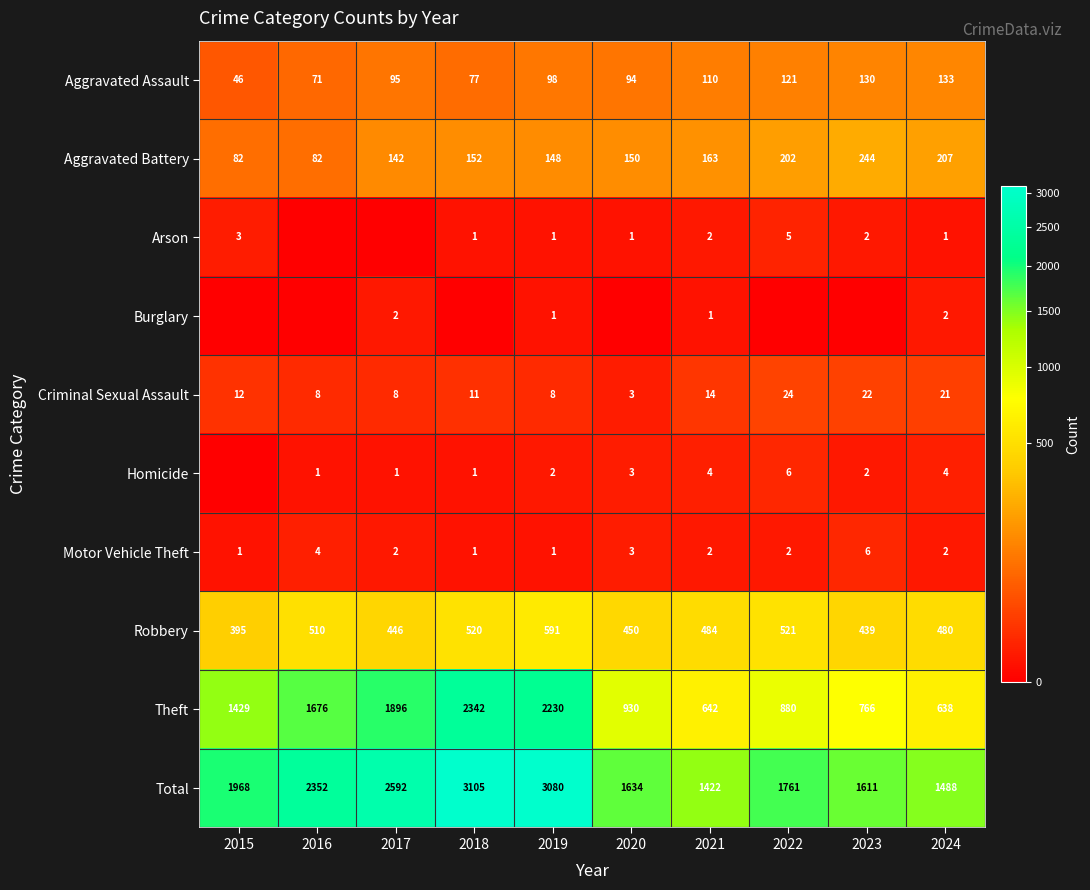

Is it true that Homicide equals 6 at 2022?

True